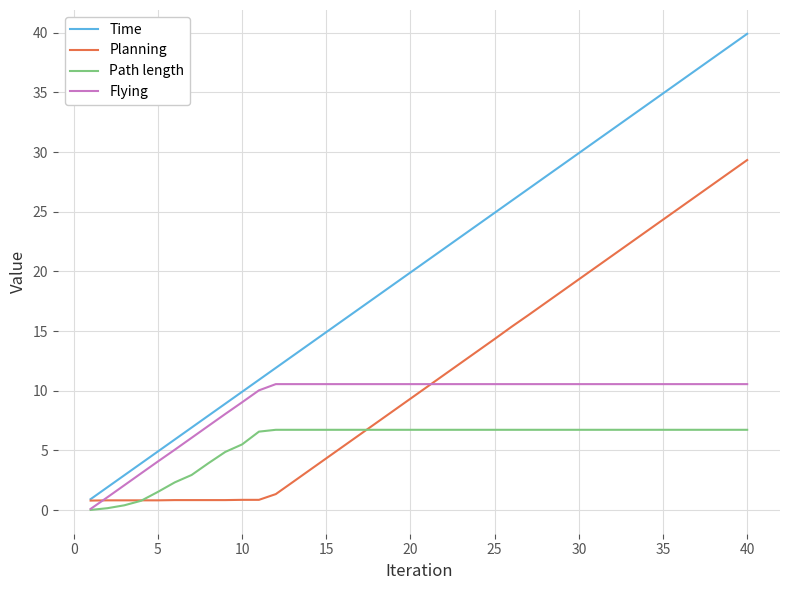

Which series has the largest total across all categories?

Time